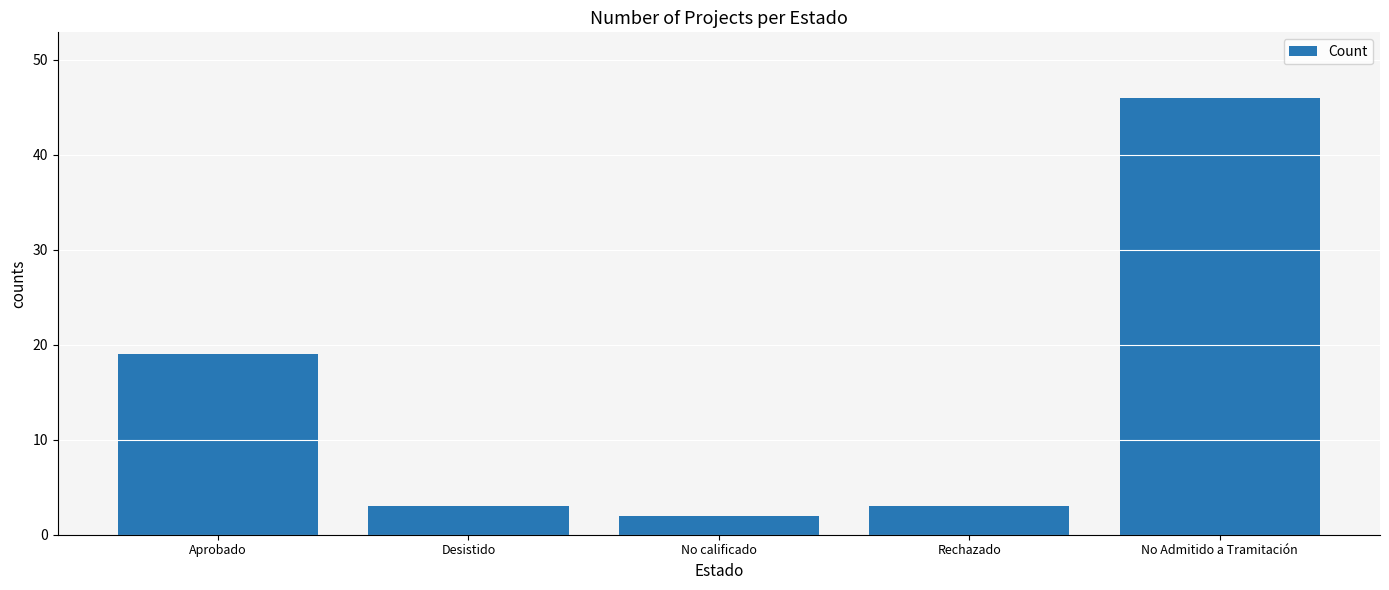

What is the value of the 5th bar from the left?

46